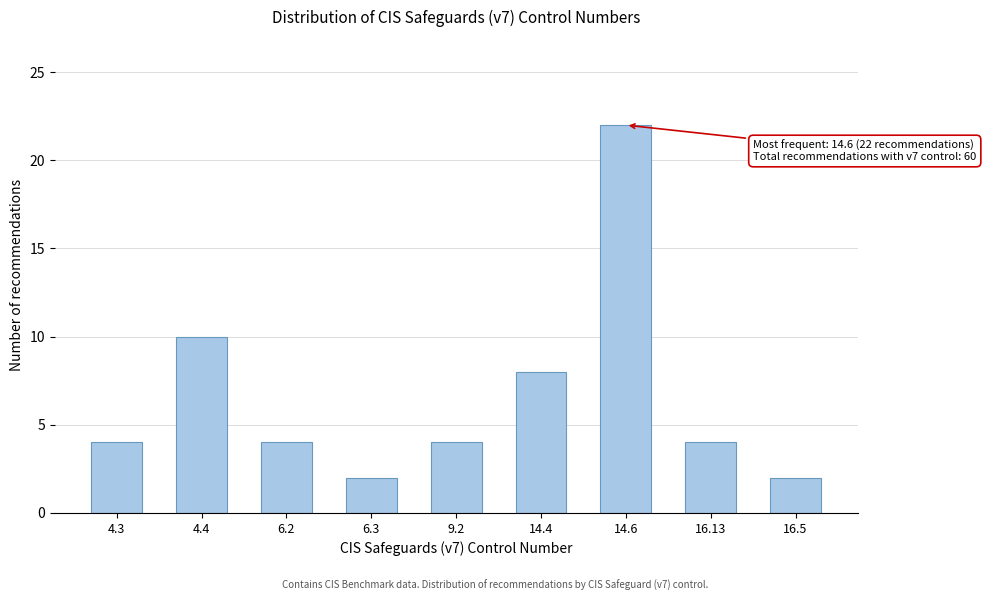

Reading left to right, transcribe all the data shown in this chart.

4.3=4	4.4=10	6.2=4	6.3=2	9.2=4	14.4=8	14.6=22	16.13=4	16.5=2